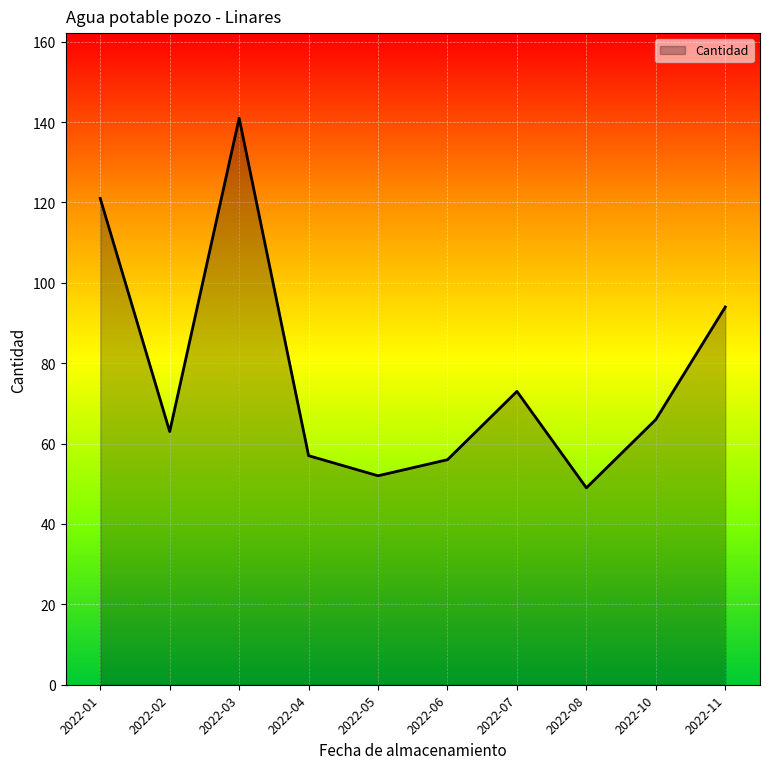

What is the difference between the values at 2022-07 and 2022-08?

24